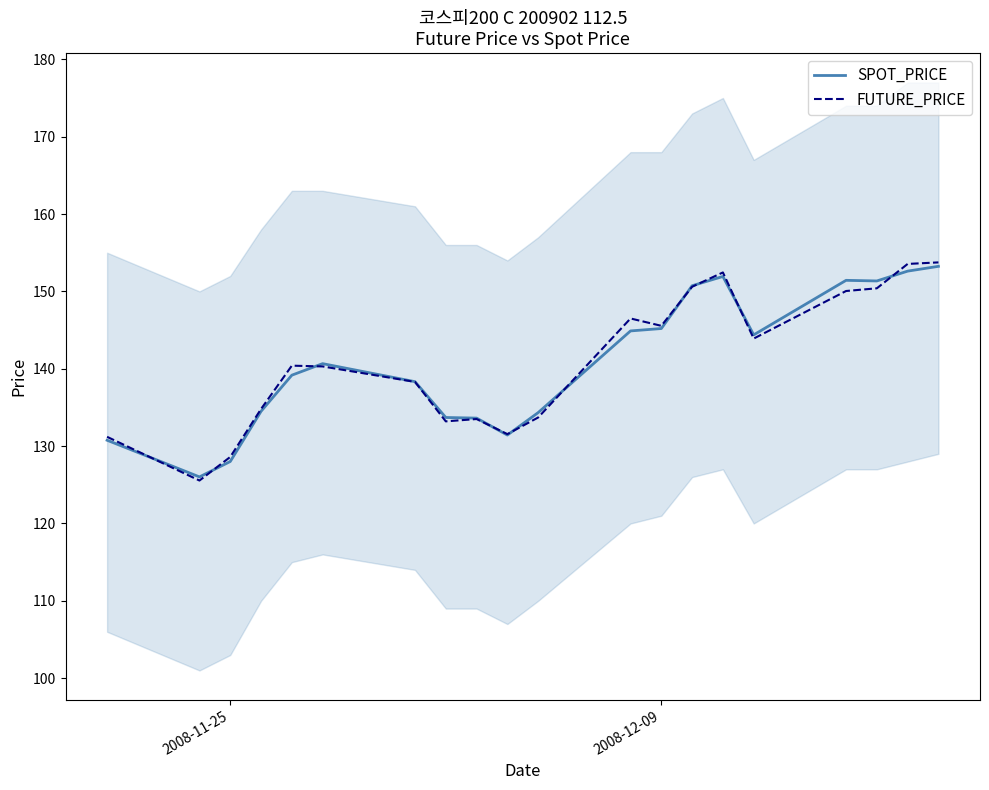

What is the highest value of the SPOT_PRICE series?

153.2